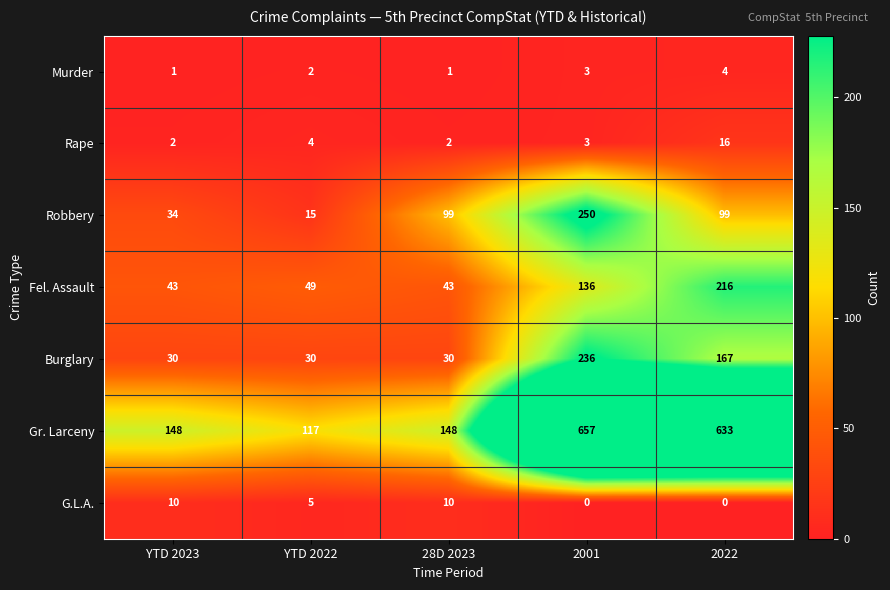

Which series has the widest spread of values?

Gr. Larceny